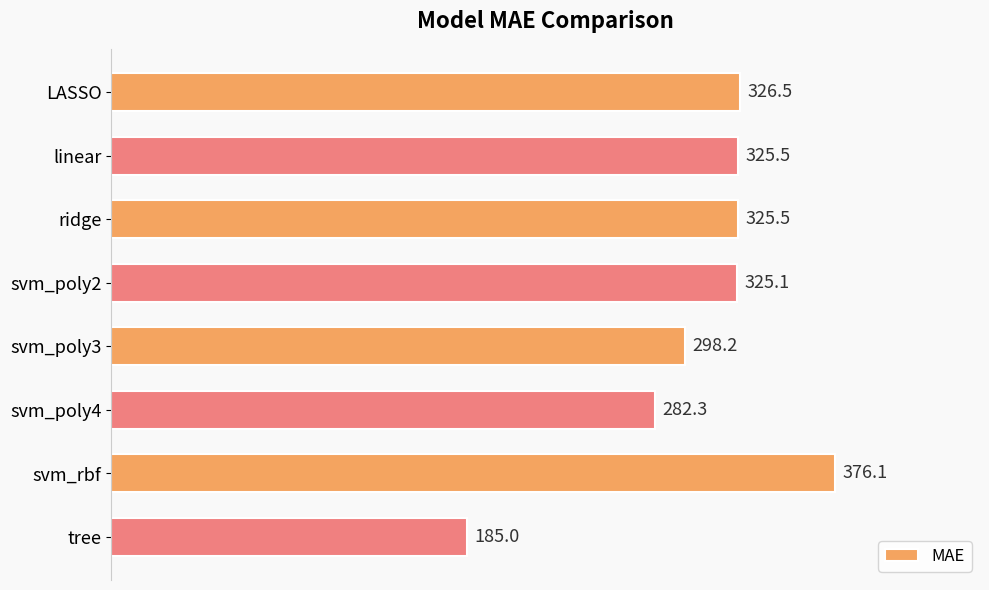

What is the smallest value displayed?

185.0